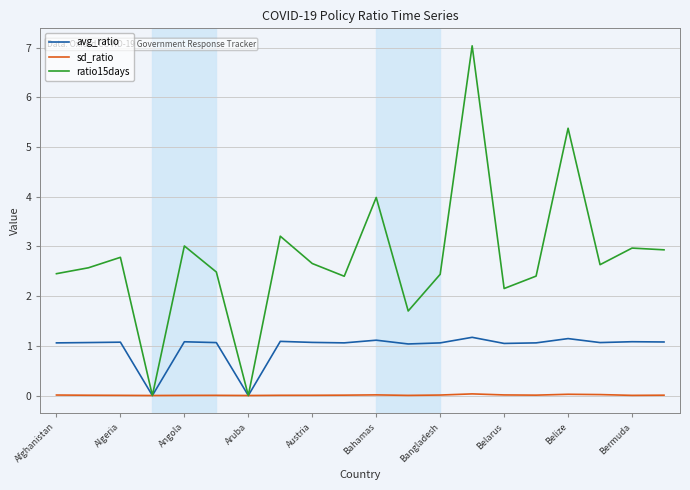

Which series has the widest spread of values?

ratio15days